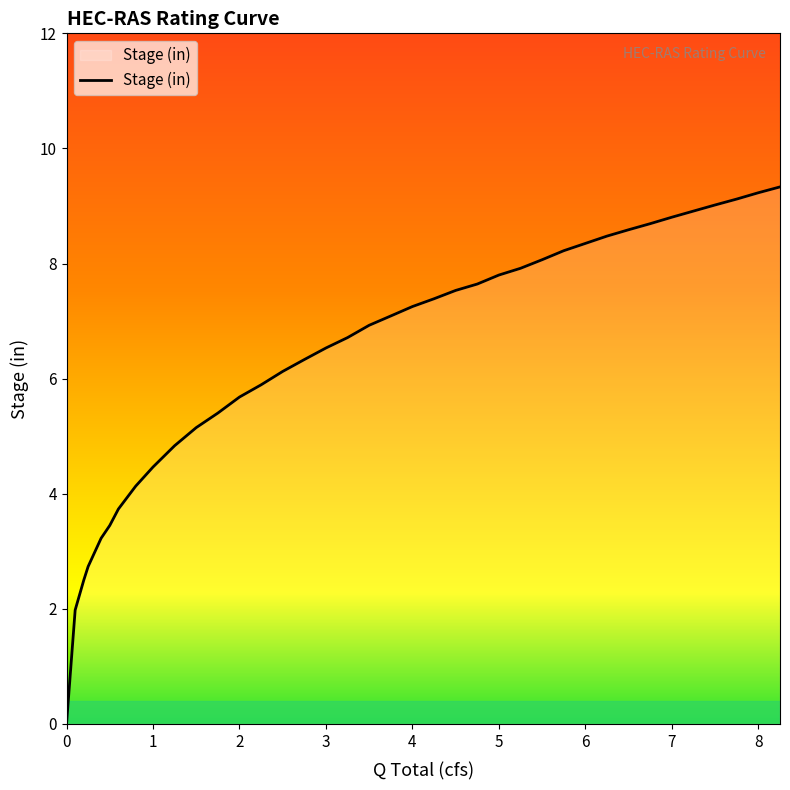

What is the greatest value displayed?

9.3